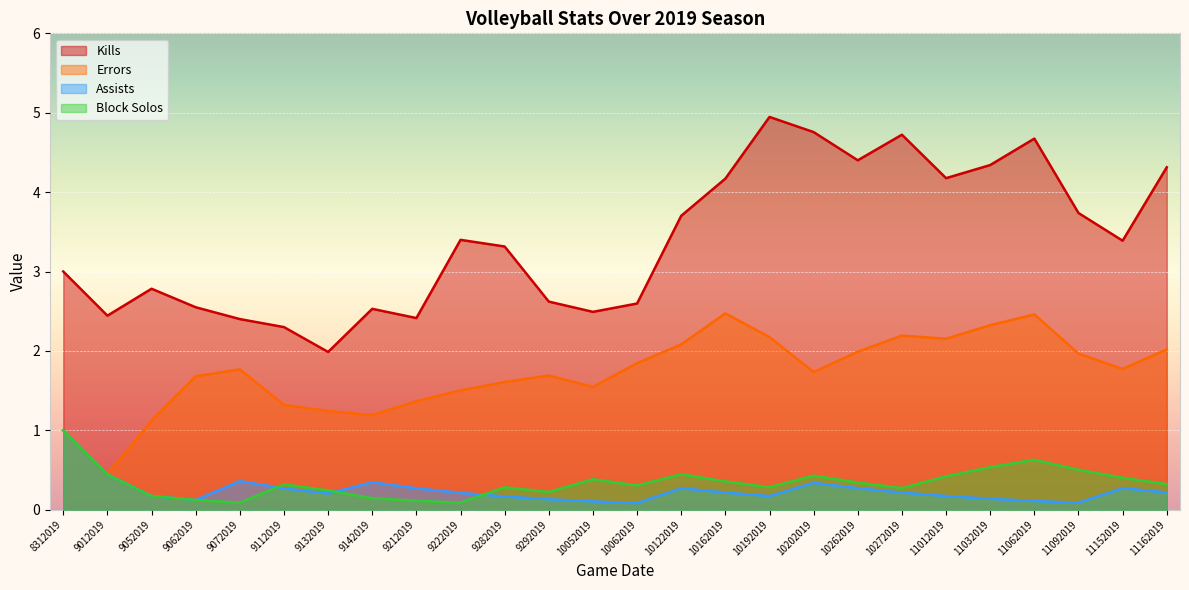

Reading right to left, list all the values displayed in this chart.

Kills: 4.3	3.4	3.7	4.7	4.3	4.2	4.7	4.4	4.8	4.9	4.2	3.7	2.6	2.5	2.6	3.3	3.4	2.4	2.5	2.0	2.3	2.4	2.5	2.8	2.4	3.0
Errors: 2.0	1.8	2.0	2.5	2.3	2.2	2.2	2.0	1.7	2.2	2.5	2.1	1.8	1.5	1.7	1.6	1.5	1.4	1.2	1.2	1.3	1.8	1.7	1.1	0.4	1.0
Assists: 0.2	0.3	0.1	0.1	0.1	0.2	0.2	0.3	0.3	0.2	0.2	0.3	0.1	0.1	0.1	0.2	0.2	0.3	0.3	0.2	0.3	0.4	0.1	0.2	0.4	1.0
Block Solos: 0.3	0.4	0.5	0.6	0.5	0.4	0.3	0.3	0.4	0.3	0.4	0.4	0.3	0.4	0.2	0.3	0.1	0.1	0.1	0.2	0.3	0.1	0.1	0.2	0.4	1.0